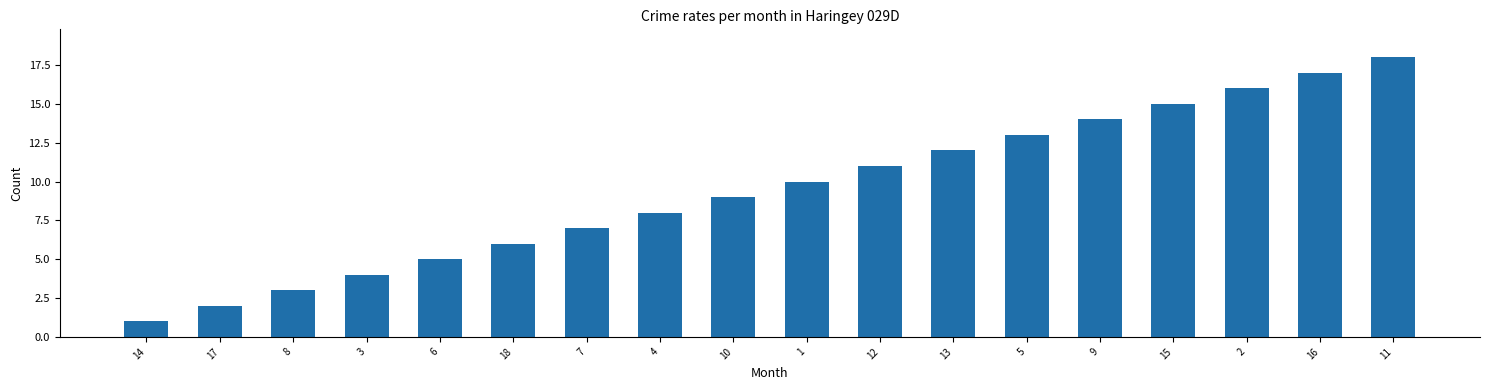

What is the change in value from 12 to 5?

+2